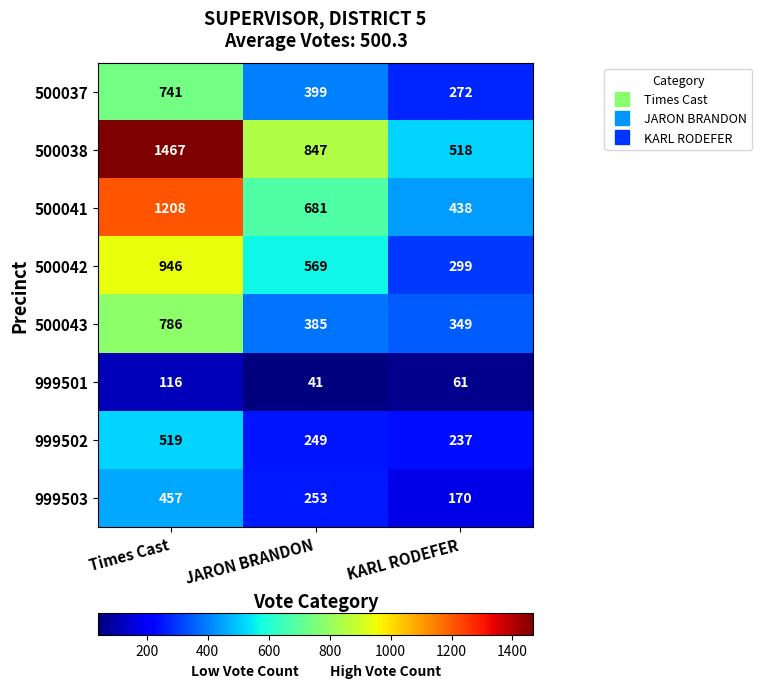

True or false: 999503 has a value of 457 at Times Cast.

True